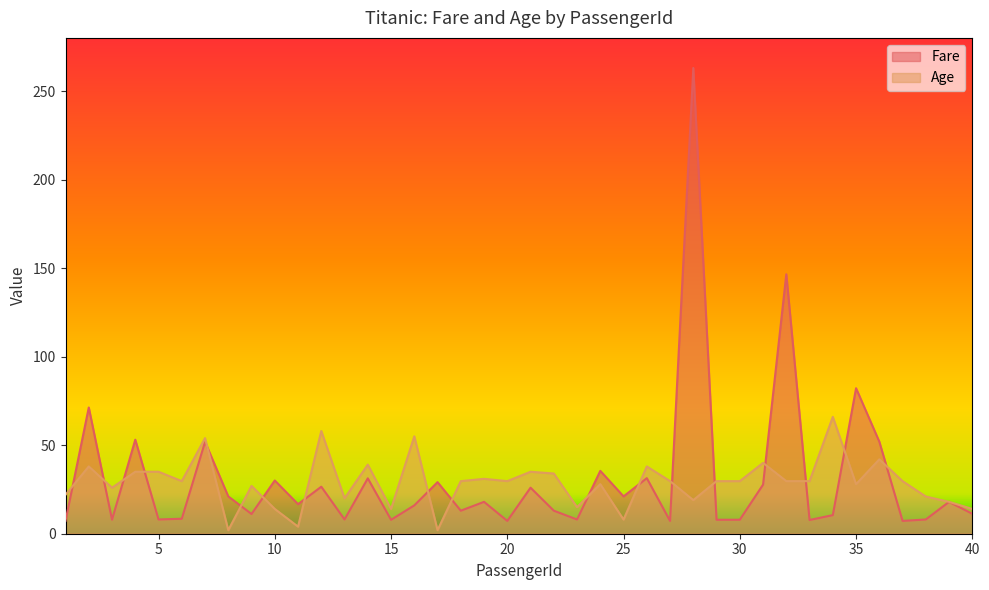

How many data points does each series have?

40